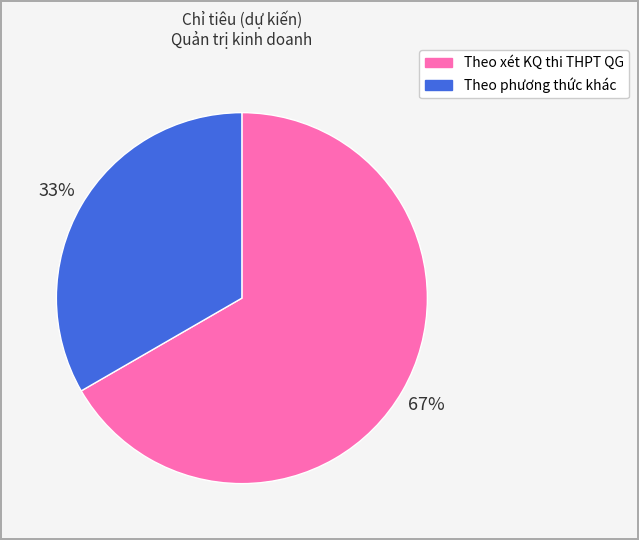

To the nearest percent, what is the average slice percentage?

50%